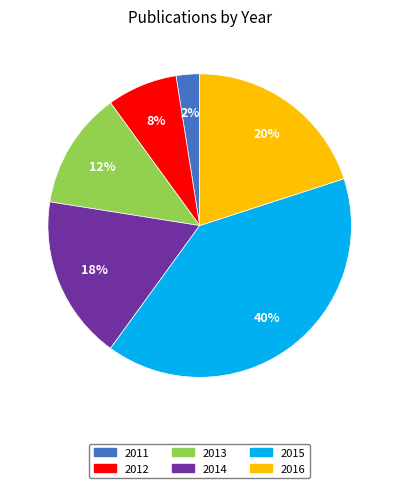

Does any single category account for the majority?

No